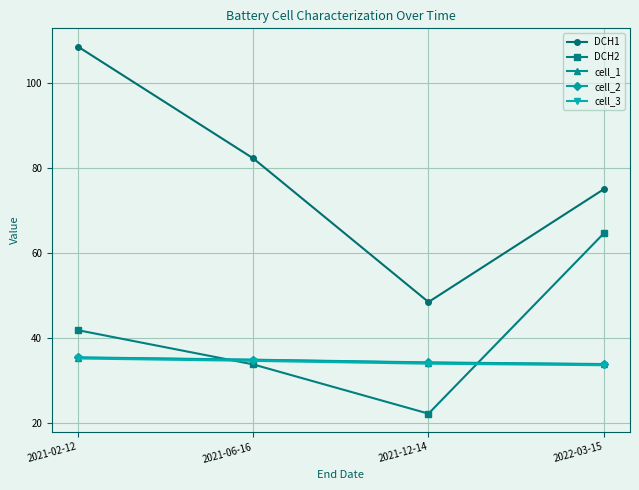

What is the total value across all series at 2021-06-16?

220.0